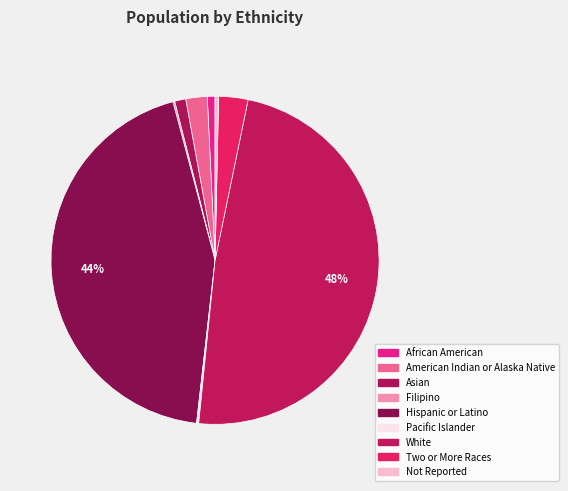

What is the change in value from Asian to Filipino?

-96